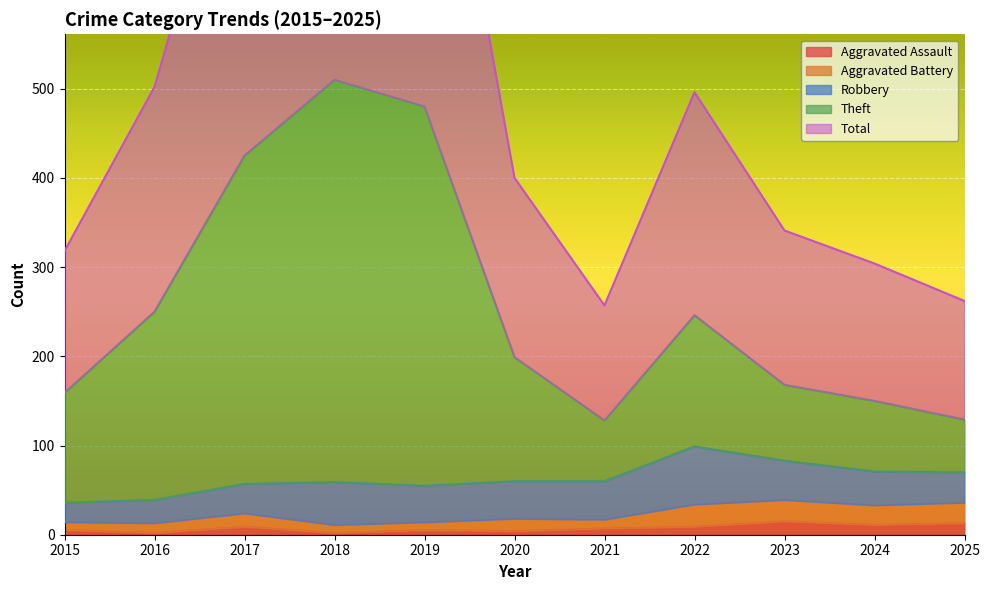

The Aggravated Assault series shows 4 at 2020. True or false?

True